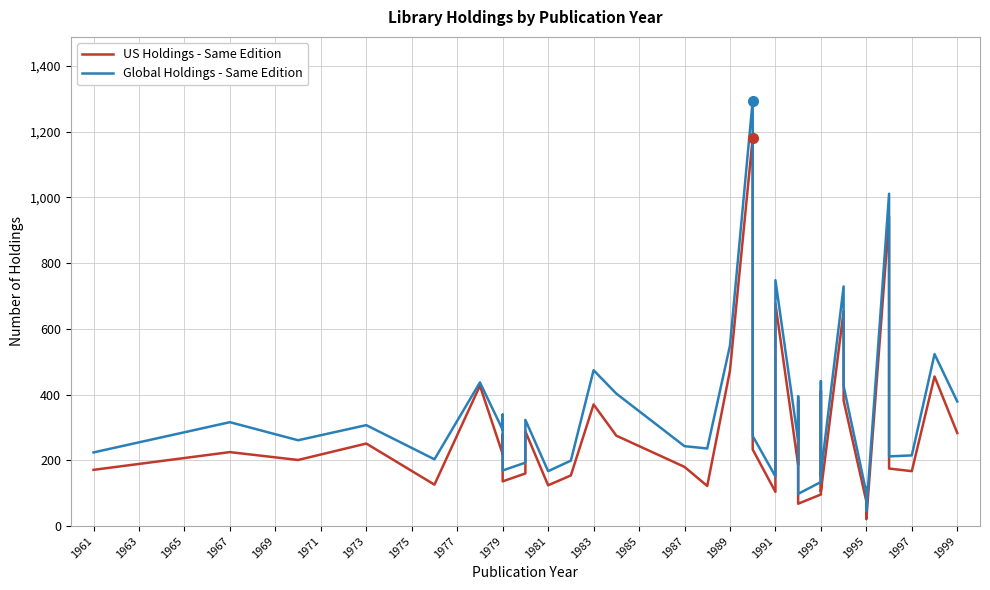

The value of Global Holdings - Same Edition at 1981 is 443. True or false?

False